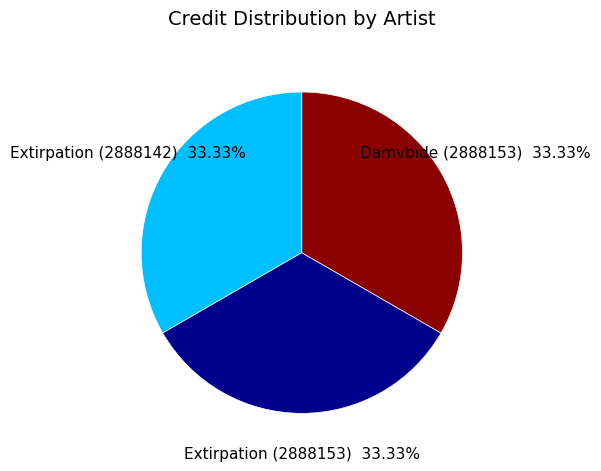

Does Extirpation (2888142) account for over 50% of the chart?

No